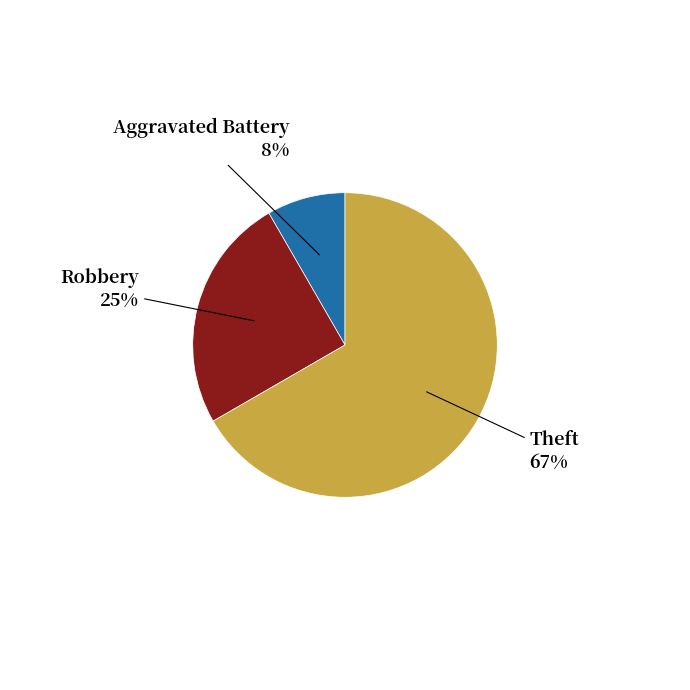

Is there a majority slice in this chart?

Yes